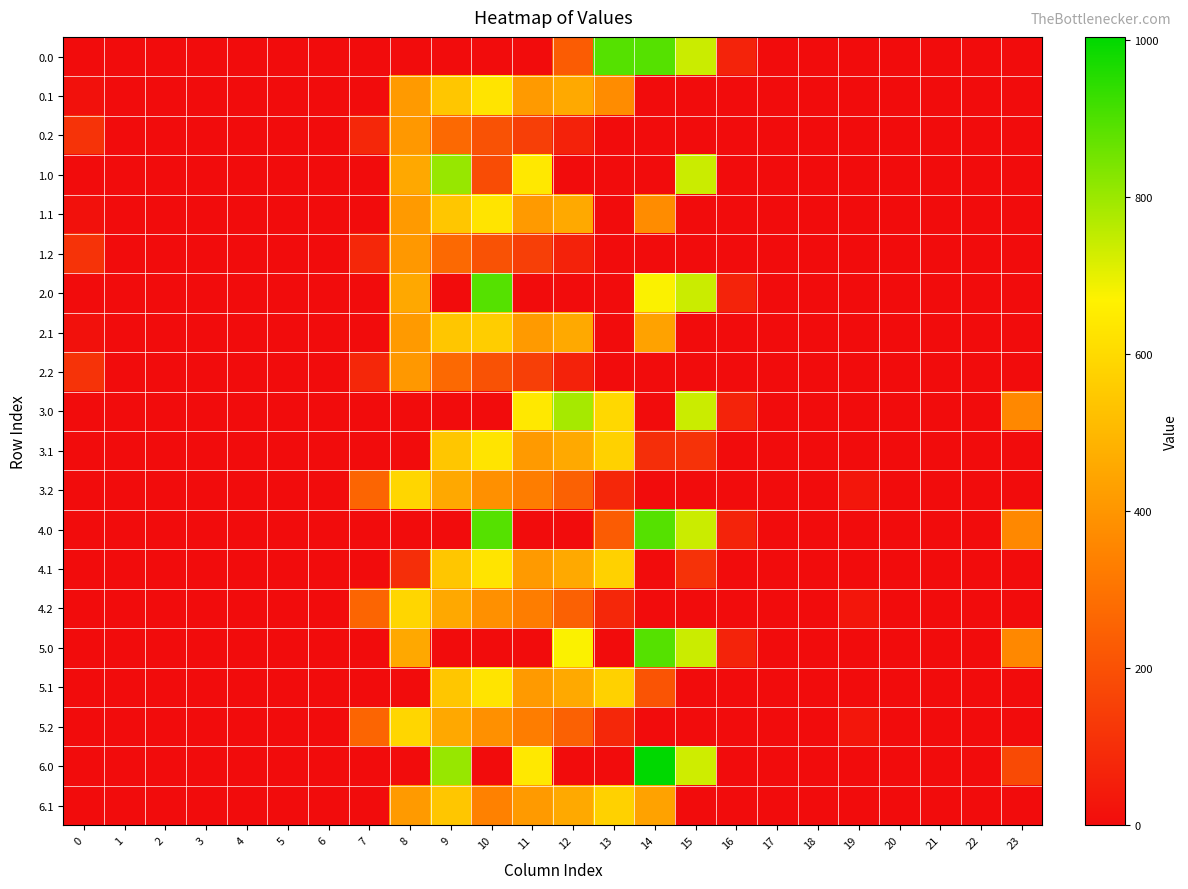

Reading left to right, transcribe all the data shown in this chart.

0.0: 0=0.0	1=0.0	2=0.0	3=0.0	4=0.0	5=0.0	6=0.0	7=0.0	8=0.0	9=0.0	10=0.0	11=0.0	12=235.2	13=892.0	14=892.0	15=739.0	16=67.6	17=0.0	18=0.0	19=0.0	20=0.0	21=0.0	22=0.0	23=0.0
0.1: 0=15.4	1=0.0	2=0.0	3=0.0	4=0.0	5=0.0	6=0.0	7=0.0	8=412.6	9=542.1	10=628.1	11=415.4	12=456.1	13=371.6	14=0.0	15=0.0	16=0.0	17=0.0	18=0.0	19=0.0	20=0.0	21=0.0	22=0.0	23=0.0
0.2: 0=112.9	1=0.0	2=0.0	3=0.0	4=0.0	5=0.0	6=0.0	7=77.9	8=407.2	9=271.1	10=202.5	11=149.1	12=65.2	13=0.0	14=0.0	15=0.0	16=0.0	17=0.0	18=0.0	19=0.0	20=0.0	21=0.0	22=0.0	23=0.0
1.0: 0=0.0	1=0.0	2=0.0	3=0.0	4=0.0	5=0.0	6=0.0	7=0.0	8=454.2	9=804.0	10=187.6	11=640.9	12=0.0	13=0.0	14=0.0	15=739.0	16=0.0	17=0.0	18=0.0	19=0.0	20=0.0	21=0.0	22=0.0	23=0.0
1.1: 0=15.4	1=0.0	2=0.0	3=0.0	4=0.0	5=0.0	6=0.0	7=0.0	8=412.6	9=542.1	10=628.1	11=415.4	12=456.1	13=0.0	14=371.6	15=0.0	16=0.0	17=0.0	18=0.0	19=0.0	20=0.0	21=0.0	22=0.0	23=0.0
1.2: 0=112.9	1=0.0	2=0.0	3=0.0	4=0.0	5=0.0	6=0.0	7=77.9	8=407.2	9=271.1	10=202.5	11=149.1	12=65.2	13=0.0	14=0.0	15=0.0	16=0.0	17=0.0	18=0.0	19=0.0	20=0.0	21=0.0	22=0.0	23=0.0
2.0: 0=0.0	1=0.0	2=0.0	3=0.0	4=0.0	5=0.0	6=0.0	7=0.0	8=454.2	9=0.0	10=892.0	11=0.0	12=0.0	13=0.0	14=673.0	15=739.0	16=67.6	17=0.0	18=0.0	19=0.0	20=0.0	21=0.0	22=0.0	23=0.0
2.1: 0=15.4	1=0.0	2=0.0	3=0.0	4=0.0	5=0.0	6=0.0	7=0.0	8=412.6	9=542.1	10=561.1	11=415.4	12=456.1	13=0.0	14=438.6	15=0.0	16=0.0	17=0.0	18=0.0	19=0.0	20=0.0	21=0.0	22=0.0	23=0.0
2.2: 0=112.9	1=0.0	2=0.0	3=0.0	4=0.0	5=0.0	6=0.0	7=77.9	8=407.2	9=271.1	10=202.5	11=149.1	12=65.2	13=0.0	14=0.0	15=0.0	16=0.0	17=0.0	18=0.0	19=0.0	20=0.0	21=0.0	22=0.0	23=0.0
3.0: 0=0.0	1=0.0	2=0.0	3=0.0	4=0.0	5=0.0	6=0.0	7=0.0	8=0.0	9=0.0	10=0.0	11=640.9	12=784.4	13=593.9	14=0.0	15=739.0	16=67.6	17=0.0	18=0.0	19=0.0	20=0.0	21=0.0	22=0.0	23=359.0
3.1: 0=0.0	1=0.0	2=0.0	3=0.0	4=0.0	5=0.0	6=0.0	7=0.0	8=0.0	9=542.1	10=628.1	11=415.4	12=456.1	13=574.0	14=99.0	15=111.1	16=0.0	17=0.0	18=0.0	19=0.0	20=0.0	21=0.0	22=0.0	23=0.0
3.2: 0=0.0	1=0.0	2=0.0	3=0.0	4=0.0	5=0.0	6=0.0	7=259.9	8=589.2	9=453.1	10=384.5	11=331.1	12=247.2	13=77.6	14=0.0	15=0.0	16=0.0	17=0.0	18=0.0	19=30.9	20=0.0	21=0.0	22=0.0	23=0.0
4.0: 0=0.0	1=0.0	2=0.0	3=0.0	4=0.0	5=0.0	6=0.0	7=0.0	8=0.0	9=0.0	10=892.0	11=0.0	12=0.0	13=235.2	14=892.0	15=739.0	16=67.6	17=0.0	18=0.0	19=0.0	20=0.0	21=0.0	22=0.0	23=359.0
4.1: 0=0.0	1=0.0	2=0.0	3=0.0	4=0.0	5=0.0	6=0.0	7=0.0	8=99.0	9=542.1	10=628.1	11=415.4	12=456.1	13=574.0	14=0.0	15=111.1	16=0.0	17=0.0	18=0.0	19=0.0	20=0.0	21=0.0	22=0.0	23=0.0
4.2: 0=0.0	1=0.0	2=0.0	3=0.0	4=0.0	5=0.0	6=0.0	7=259.9	8=589.2	9=453.1	10=384.5	11=331.1	12=247.2	13=77.6	14=0.0	15=0.0	16=0.0	17=0.0	18=0.0	19=30.9	20=0.0	21=0.0	22=0.0	23=0.0
5.0: 0=0.0	1=0.0	2=0.0	3=0.0	4=0.0	5=0.0	6=0.0	7=0.0	8=454.2	9=0.0	10=0.0	11=0.0	12=673.0	13=0.0	14=892.0	15=739.0	16=67.6	17=0.0	18=0.0	19=0.0	20=0.0	21=0.0	22=0.0	23=359.0
5.1: 0=0.0	1=0.0	2=0.0	3=0.0	4=0.0	5=0.0	6=0.0	7=0.0	8=0.0	9=542.1	10=628.1	11=415.4	12=456.1	13=574.0	14=210.1	15=0.0	16=0.0	17=0.0	18=0.0	19=0.0	20=0.0	21=0.0	22=0.0	23=0.0
5.2: 0=0.0	1=0.0	2=0.0	3=0.0	4=0.0	5=0.0	6=0.0	7=259.9	8=589.2	9=453.1	10=384.5	11=331.1	12=247.2	13=77.6	14=0.0	15=0.0	16=0.0	17=0.0	18=0.0	19=30.9	20=0.0	21=0.0	22=0.0	23=0.0
6.0: 0=0.0	1=0.0	2=0.0	3=0.0	4=0.0	5=0.0	6=0.0	7=0.0	8=0.0	9=804.0	10=0.0	11=640.9	12=0.0	13=0.0	14=1004.0	15=731.7	16=0.0	17=0.0	18=0.0	19=0.0	20=0.0	21=0.0	22=0.0	23=181.6
6.1: 0=0.0	1=0.0	2=0.0	3=0.0	4=0.0	5=0.0	6=0.0	7=0.0	8=412.6	9=542.1	10=341.9	11=415.4	12=456.1	13=574.0	14=438.6	15=0.0	16=0.0	17=0.0	18=0.0	19=0.0	20=0.0	21=0.0	22=0.0	23=0.0